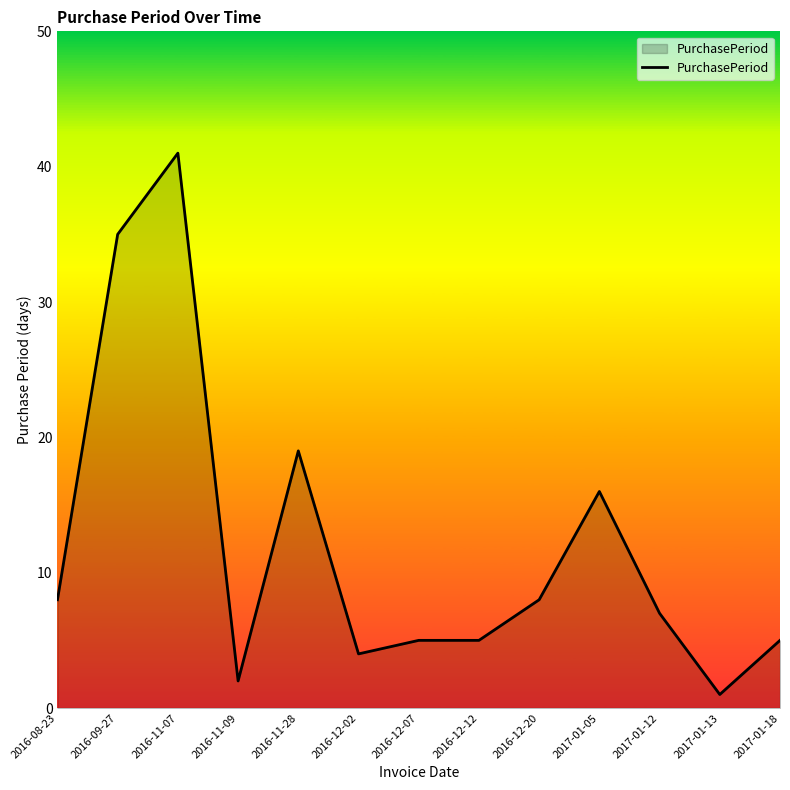

Between 2017-01-13 and 2017-01-05, which is larger?

2017-01-05